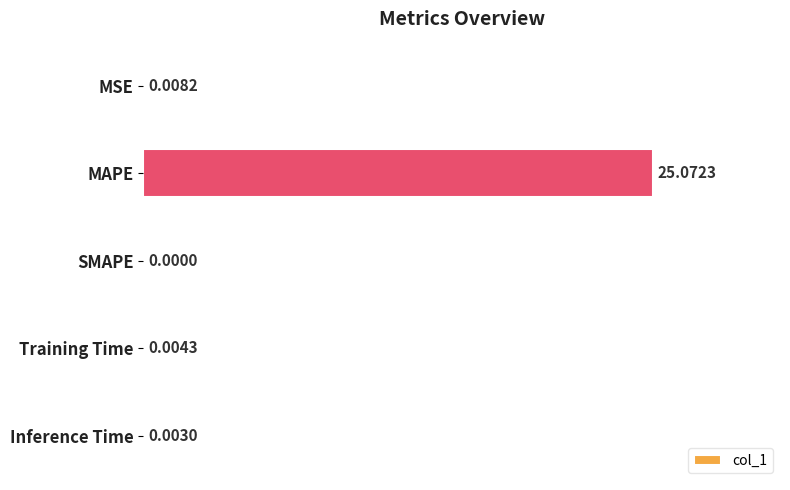

At which category does the chart reach its peak across all series?

MAPE